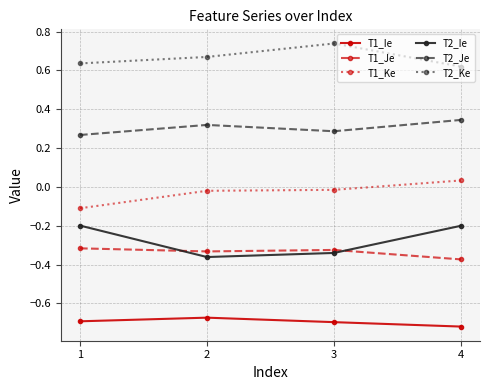

Which label corresponds to the largest value in the chart?

3